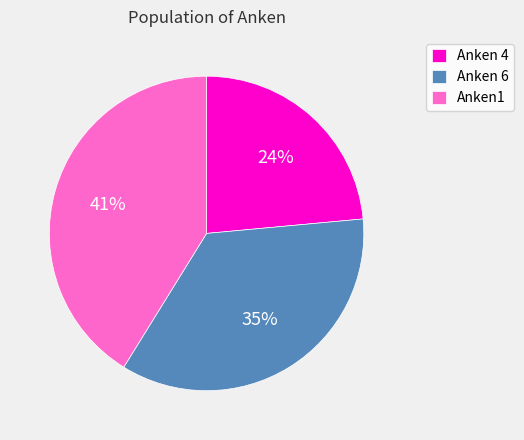

To the nearest percent, what is the difference between the Anken1 and Anken 6 slice percentages?

6%